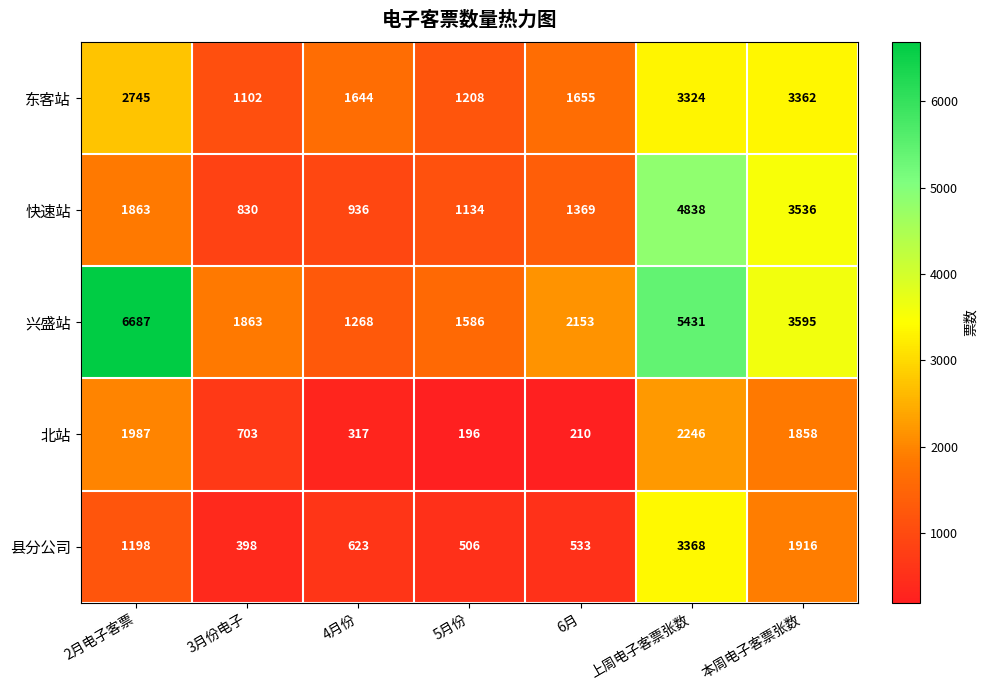

Rank the series at 上周电子客票张数 from highest to lowest value.

兴盛站, 快速站, 县分公司, 东客站, 北站